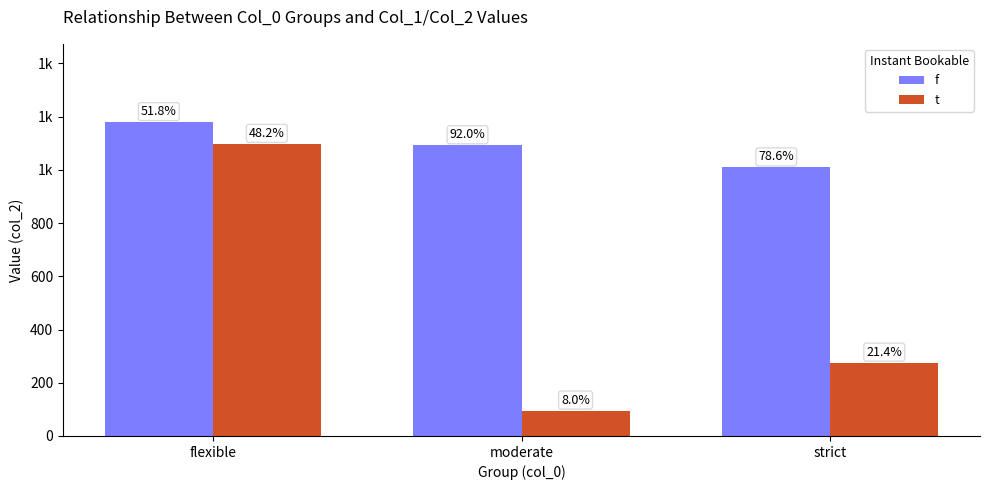

Does the chart contain stacked bars?

No